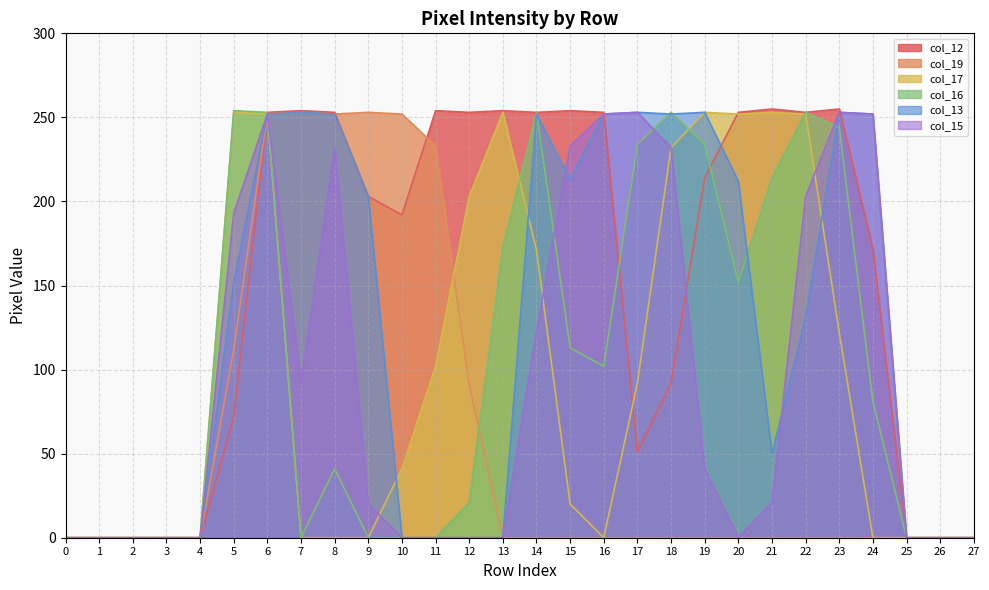

Which series changed the most between 9 and 12?

col_17